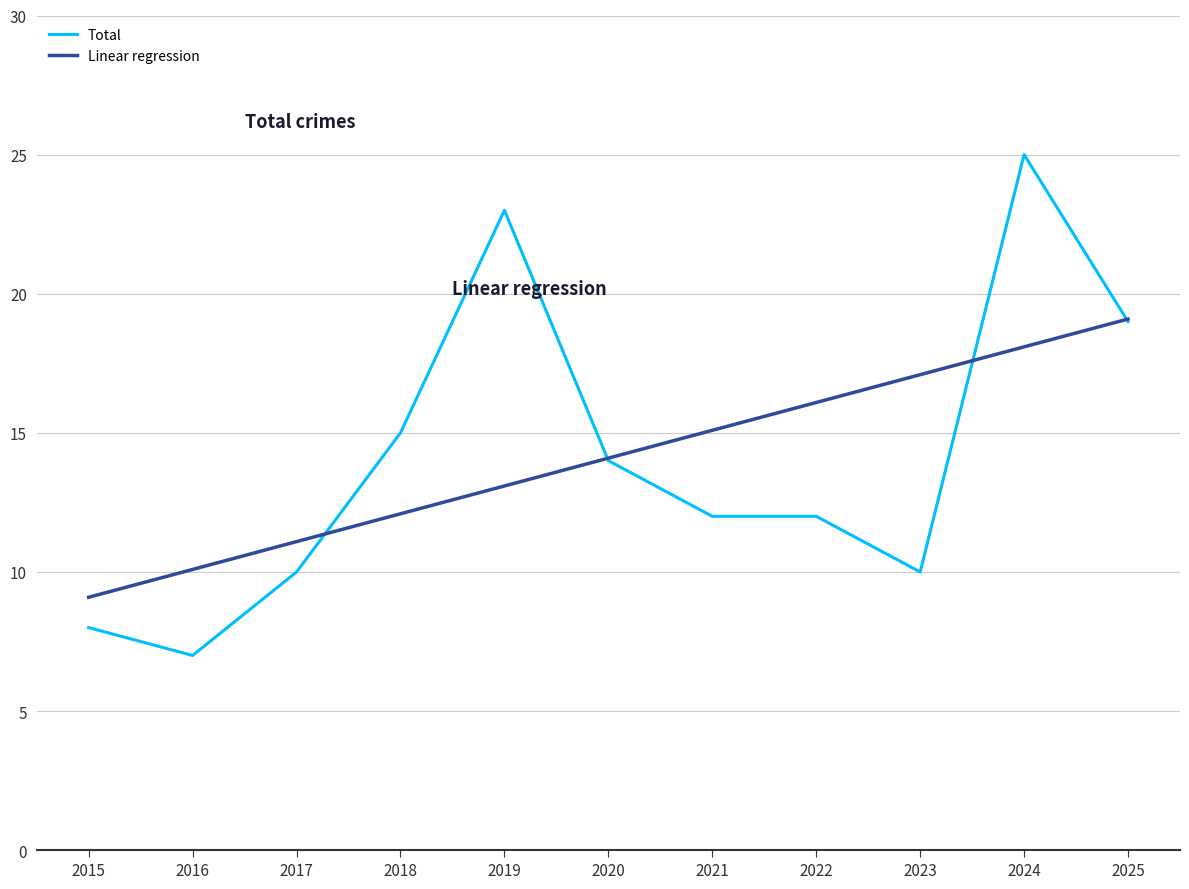

Is it true that Linear regression equals 19.1 at 2025?

True